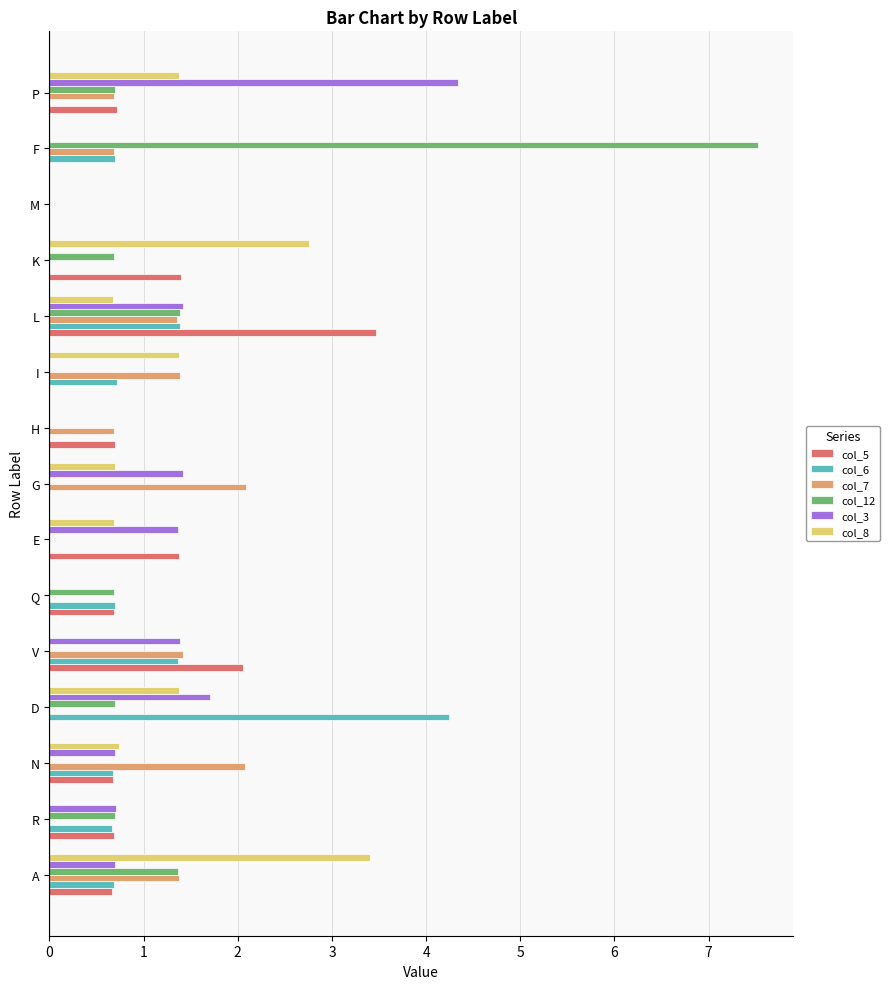

The col_6 series shows 2.8 at G. True or false?

False